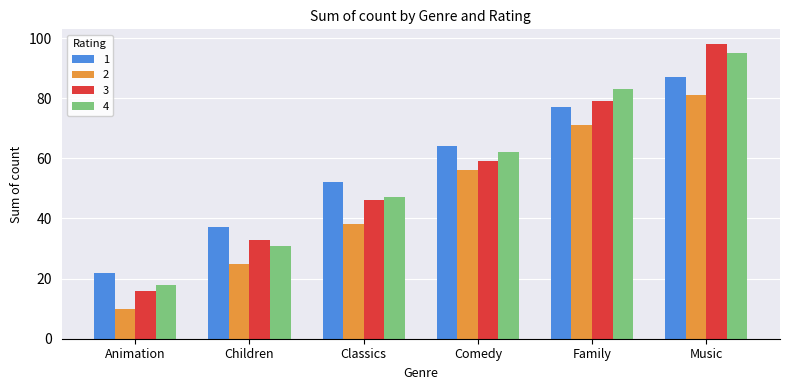

Between Comedy and Family, which series saw the biggest shift?

4